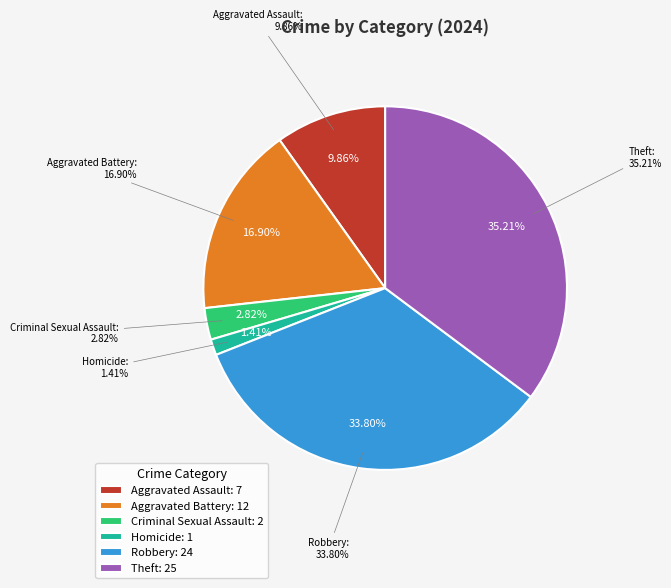

Does Arson represent more than half of the total?

No